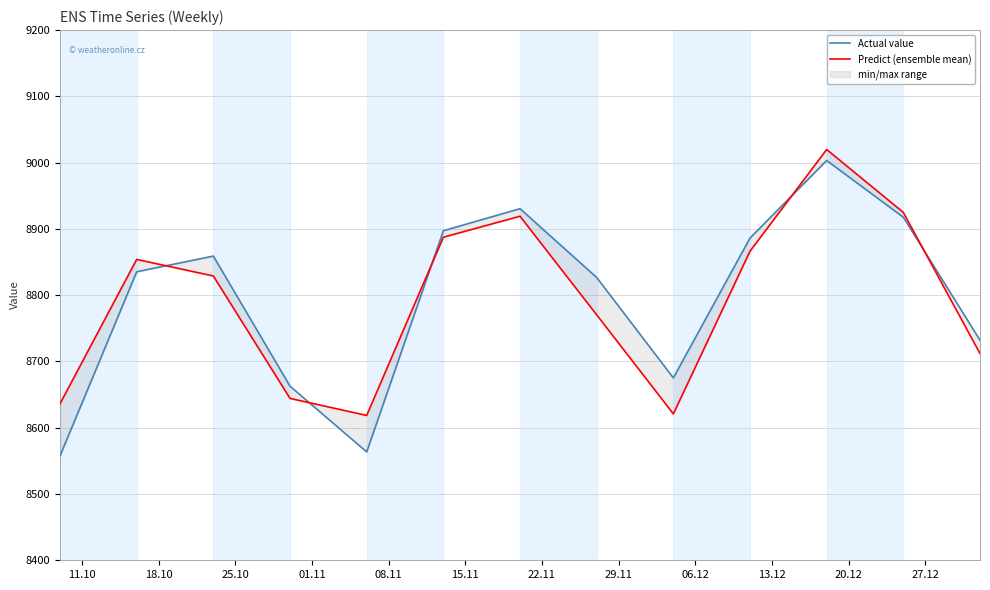

At how many categories does at least one series exceed 8903?

3